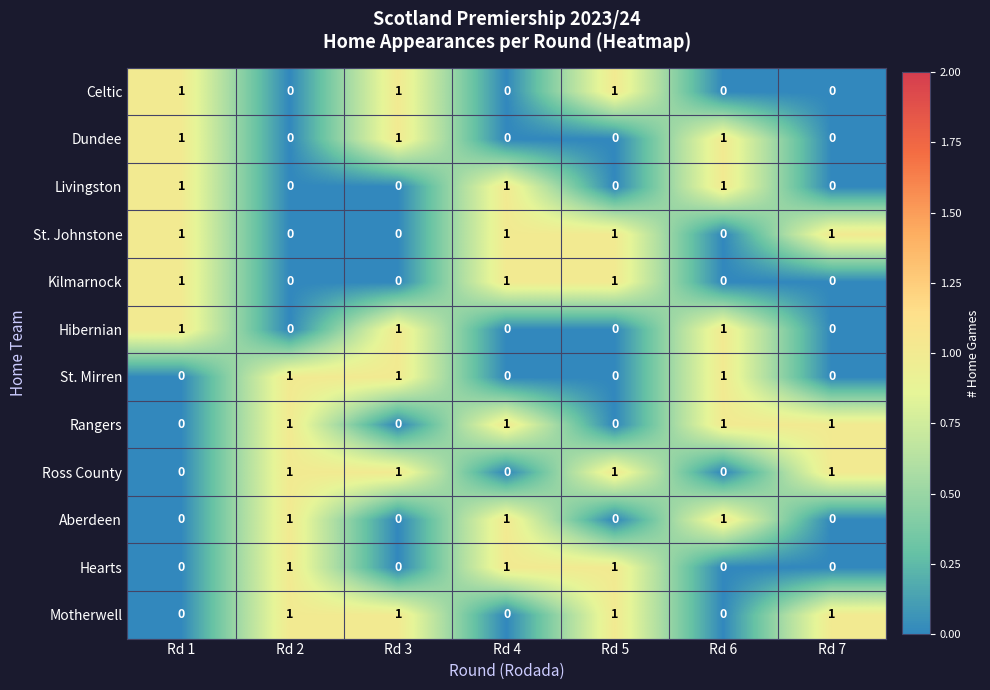

What is the sum of all St. Johnstone values?

4